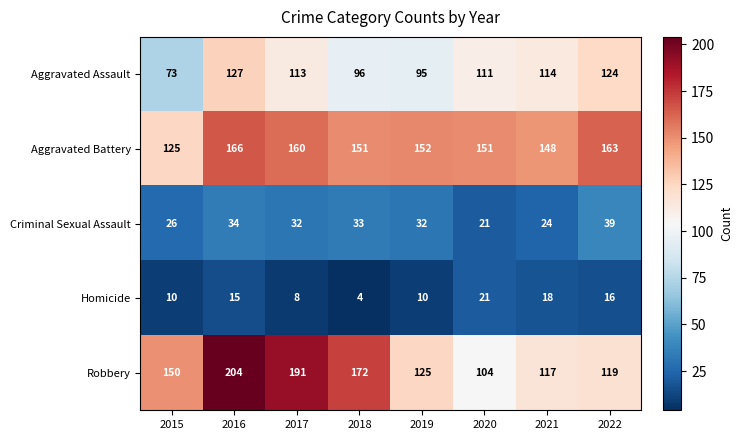

Which series has the widest spread of values?

Robbery